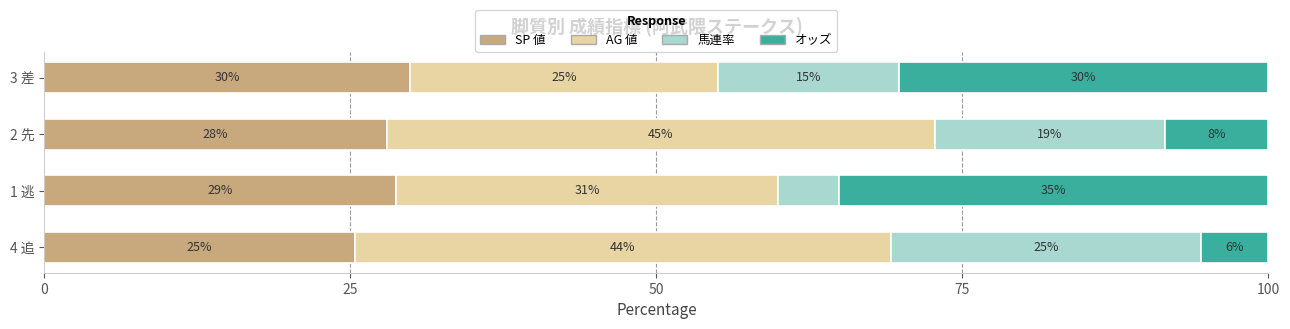

What are all the series names shown in the legend?

SP 値, AG 値, 馬連率, オッズ